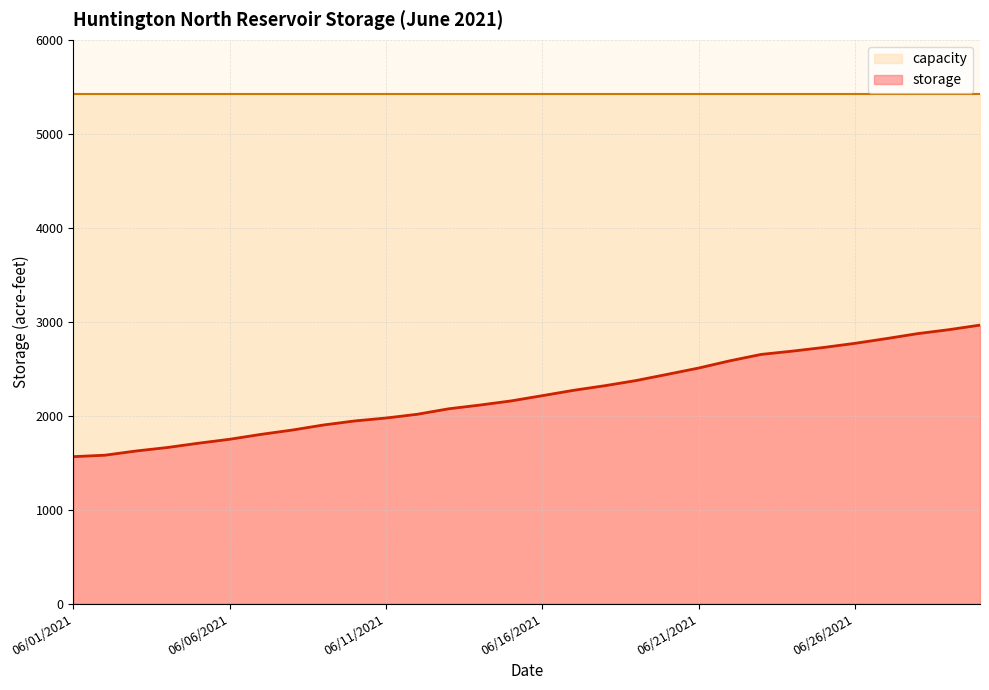

What is the difference between the values at 06/16/2021 and 06/12/2021?

198